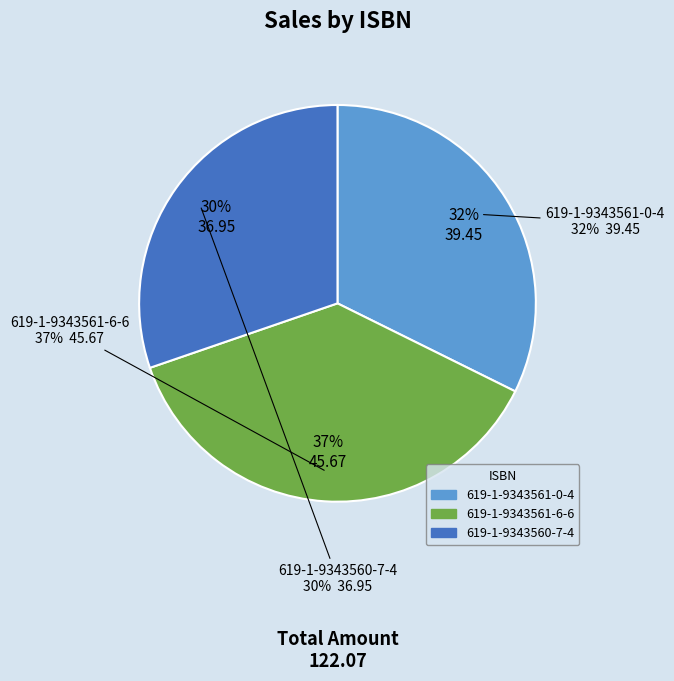

True or false: 619-1-9343561-0-4 accounts for 32% of the total.

True